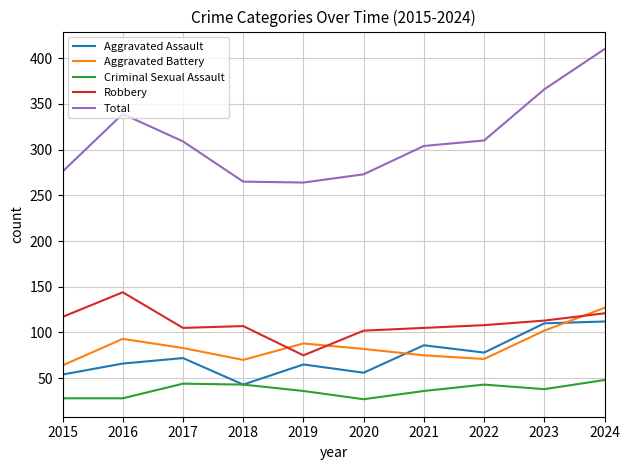

At which category is the sum across all series the highest?

2024